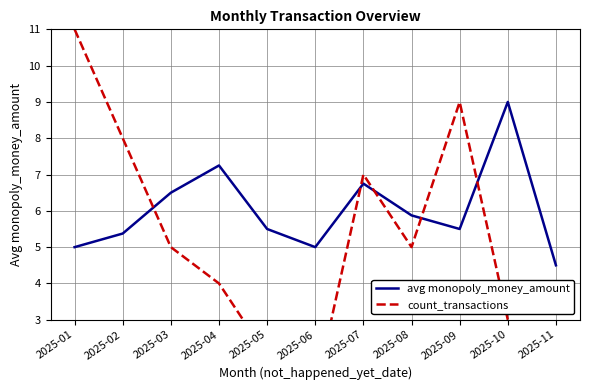

Between 2025-01 and 2025-04, which is larger?

2025-04